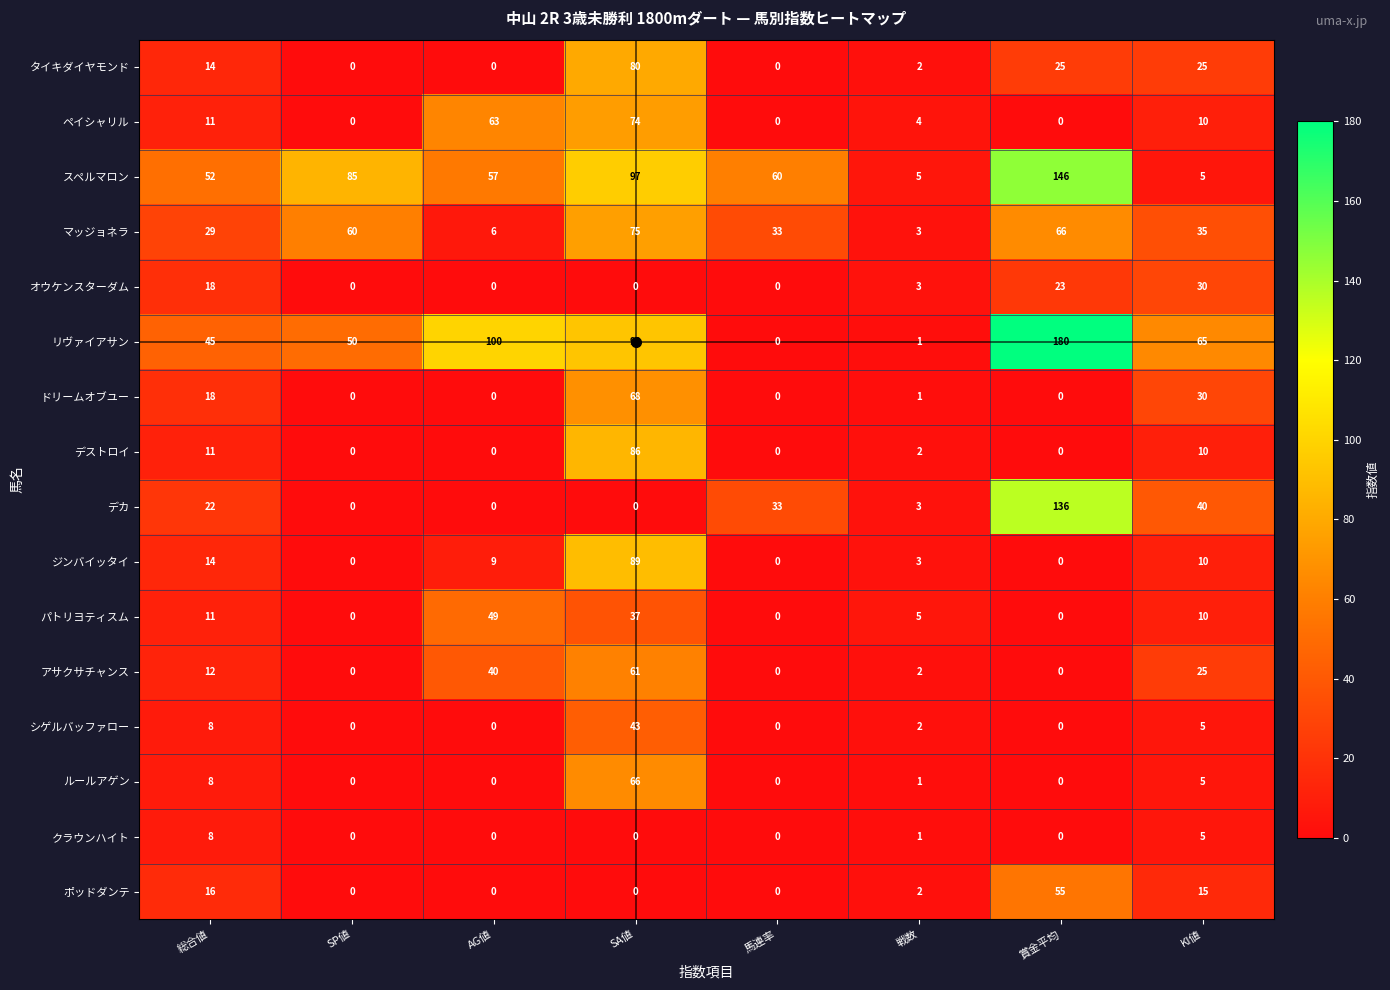

At which category is the sum across all series the highest?

SA値